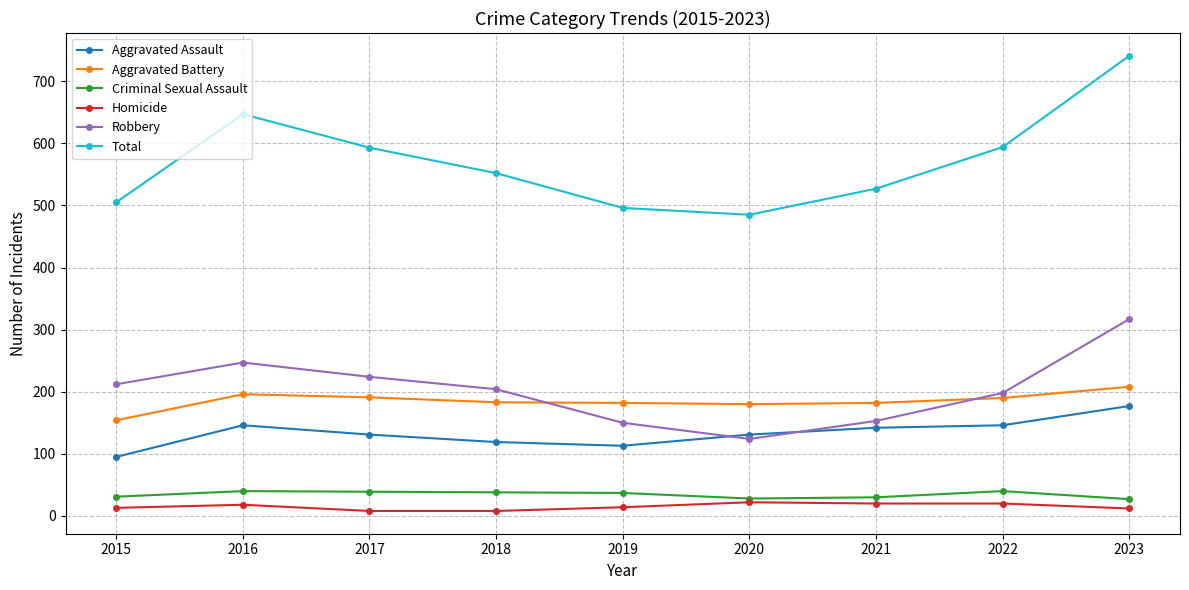

Which series has the largest total across all categories?

Total